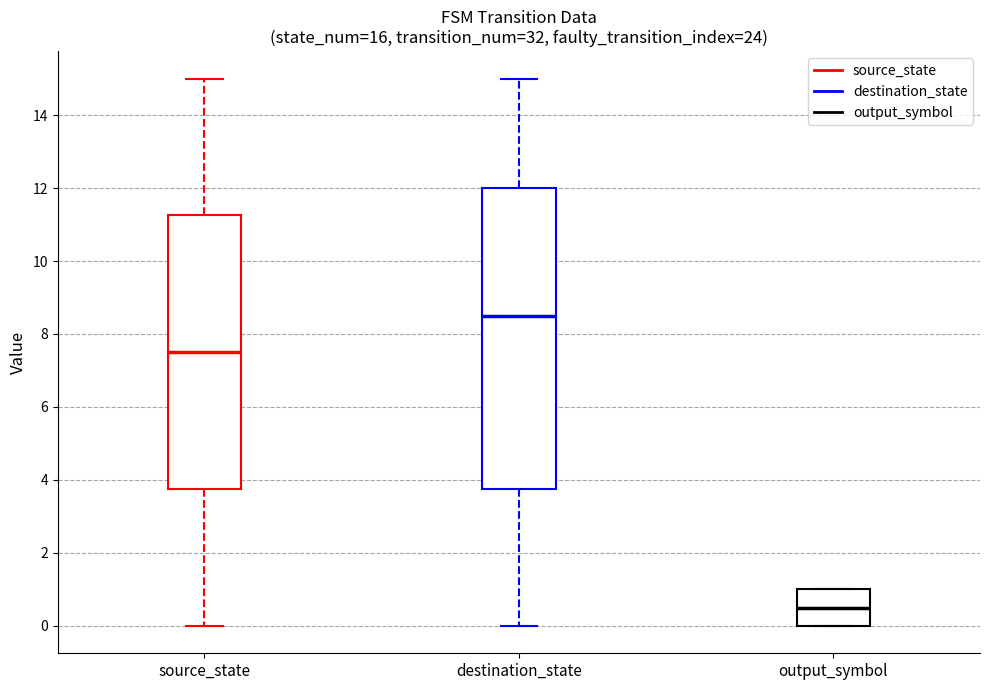

Where does the upper whisker of the box for destination_state end on the y-axis? The values are not printed on the chart, so give them approximately, as read against the axis.

15.0